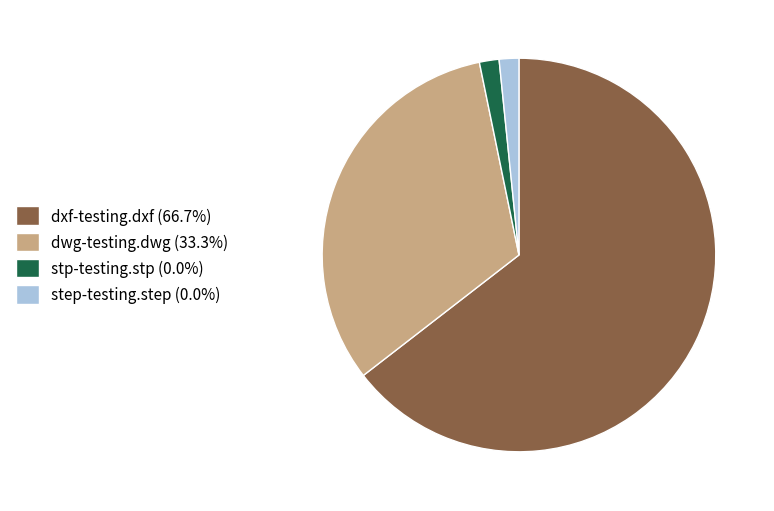

Do stp-testing.stp (0.0%) and dxf-testing.dxf (66.7%) together represent more than half of the pie?

Yes